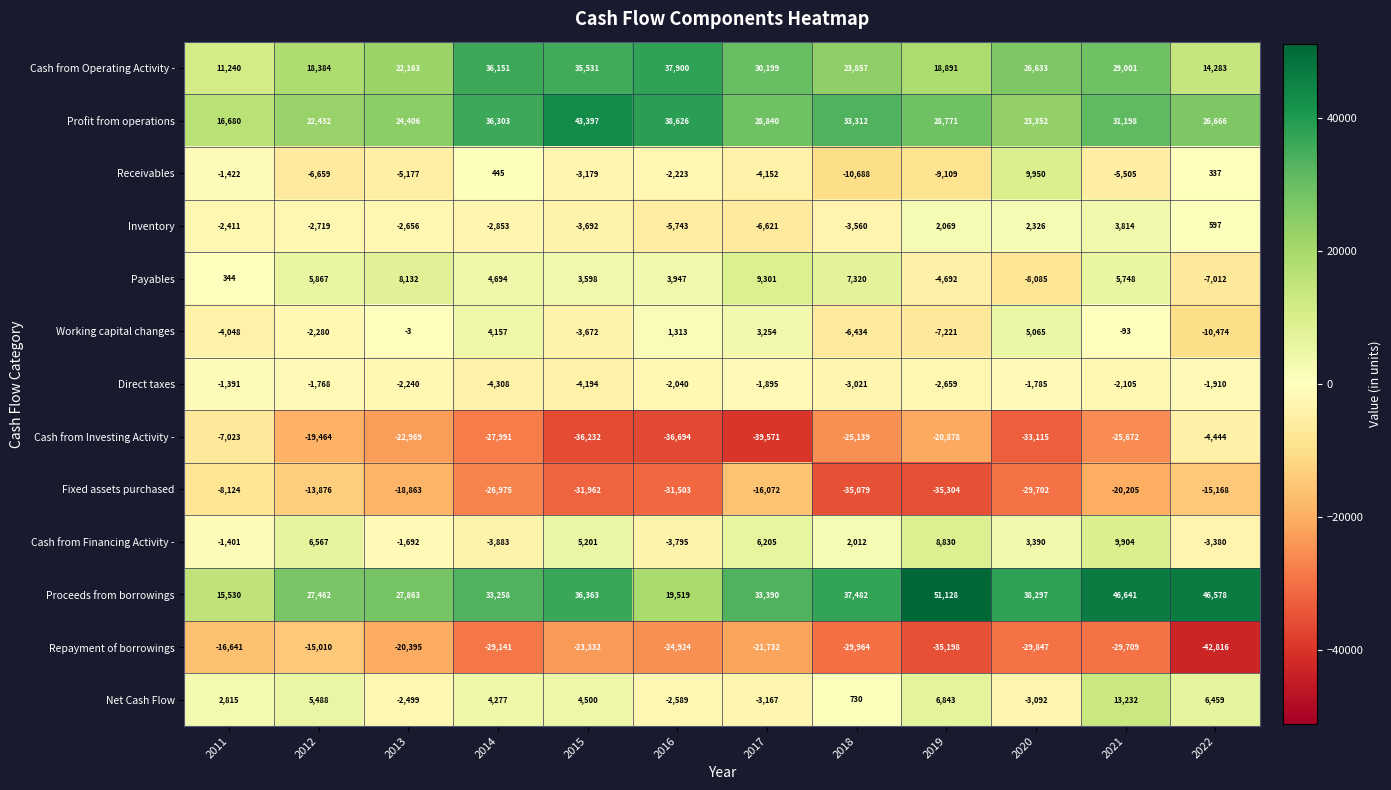

What is the difference between the maximum and minimum values in the Inventory series?

10435